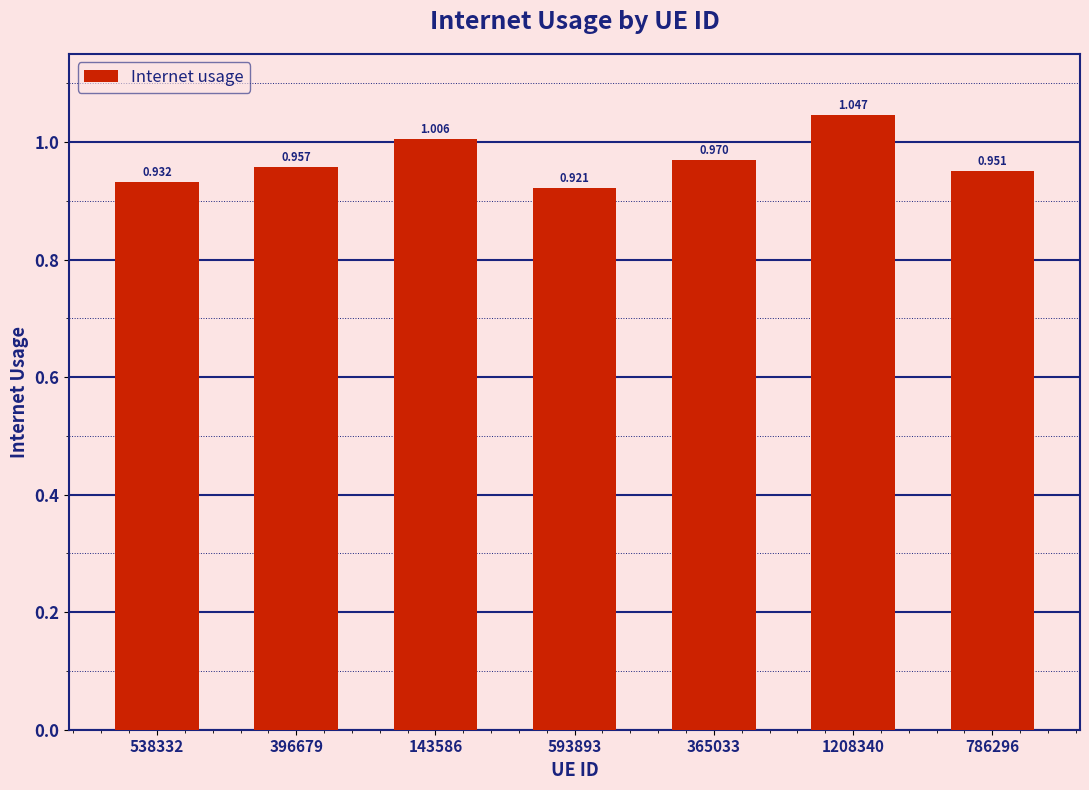

How many series are shown in this chart?

1